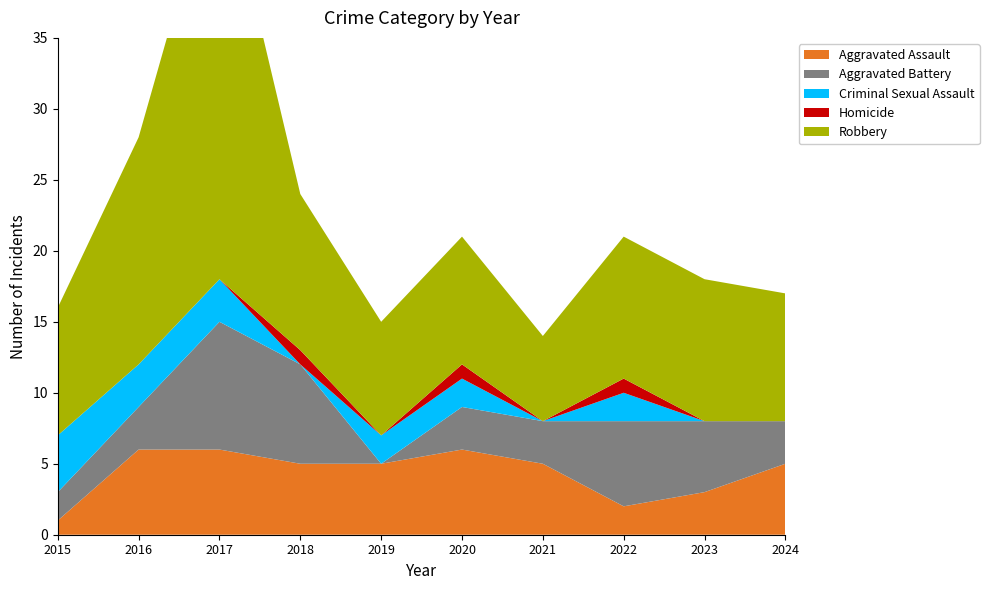

Reading left to right, list all the values displayed in this chart.

Aggravated Assault: 1	6	6	5	5	6	5	2	3	5
Aggravated Battery: 2	3	9	7	0	3	3	6	5	3
Criminal Sexual Assault: 4	3	3	0	2	2	0	2	0	0
Homicide: 0	0	0	1	0	1	0	1	0	0
Robbery: 9	16	30	11	8	9	6	10	10	9